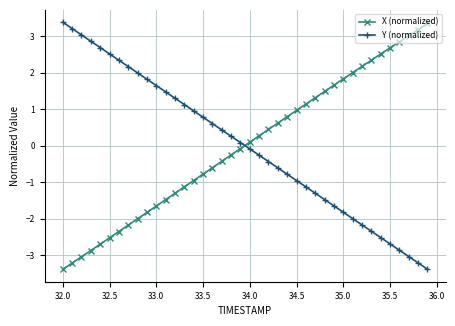

At how many categories does at least one series exceed 0?

40